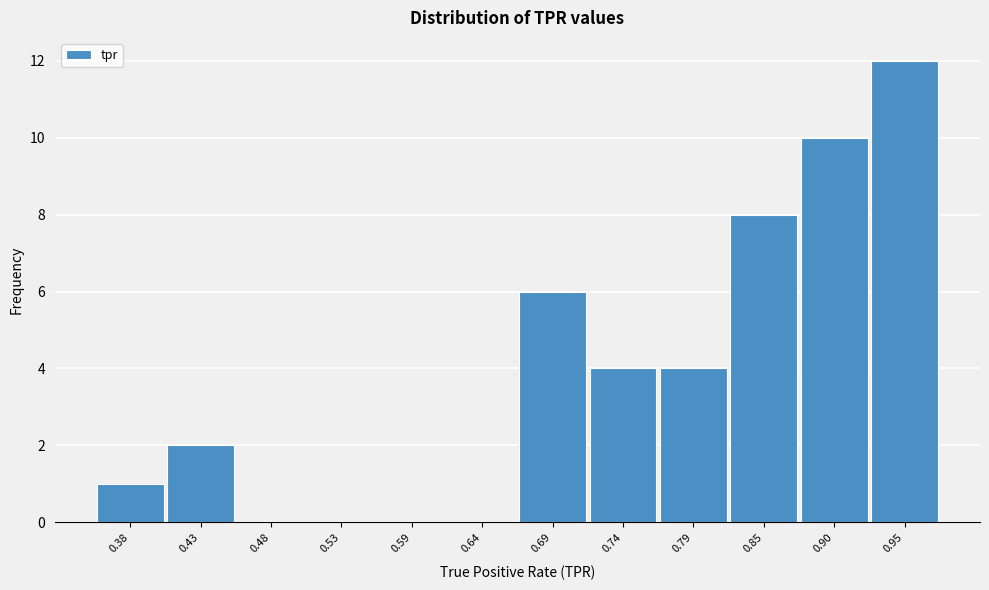

Reading right to left, list all the values displayed in this chart.

0.95=12	0.90=10	0.85=8	0.79=4	0.74=4	0.69=6	0.64=0	0.59=0	0.53=0	0.48=0	0.43=2	0.38=1